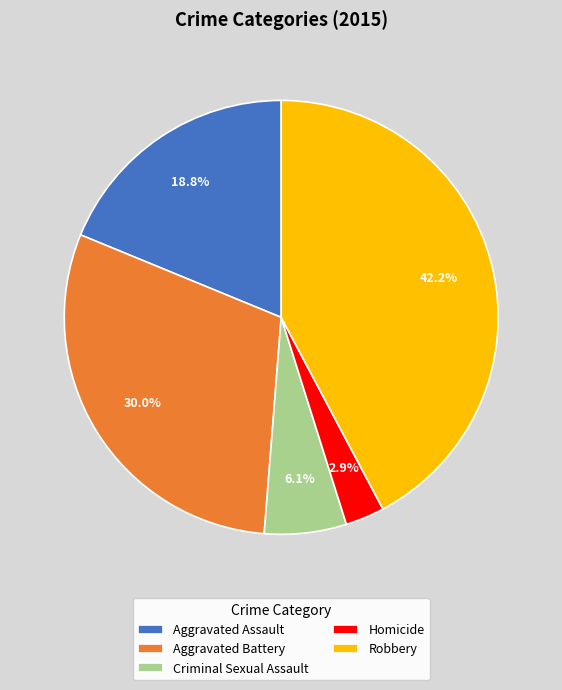

To the nearest percent, what percentage of the pie is Aggravated Assault?

19%